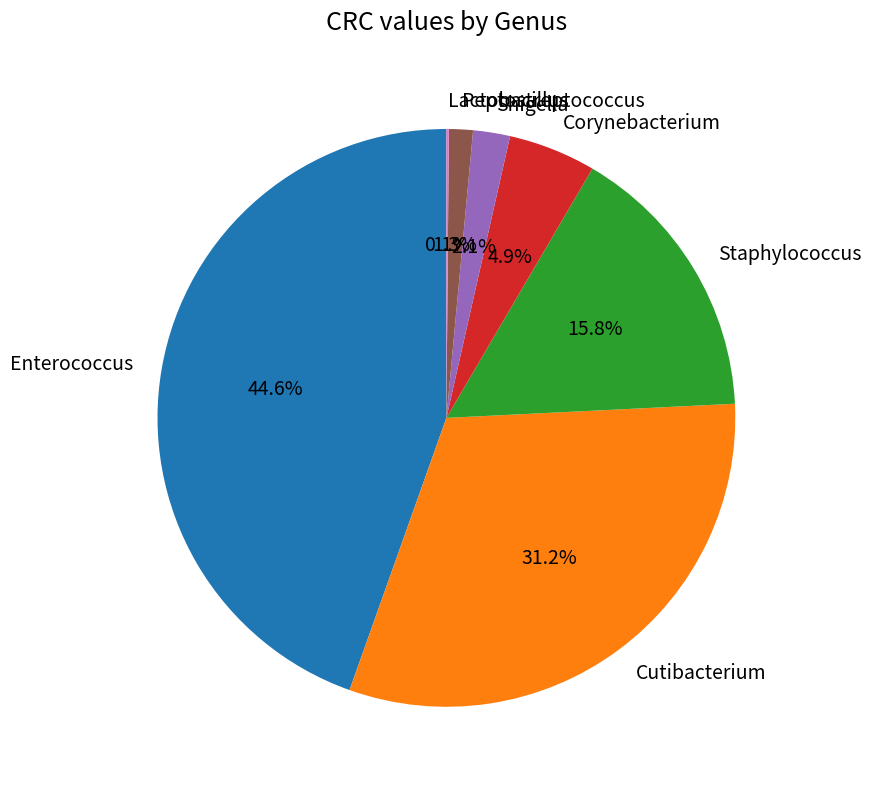

Which slice is the largest?

Enterococcus